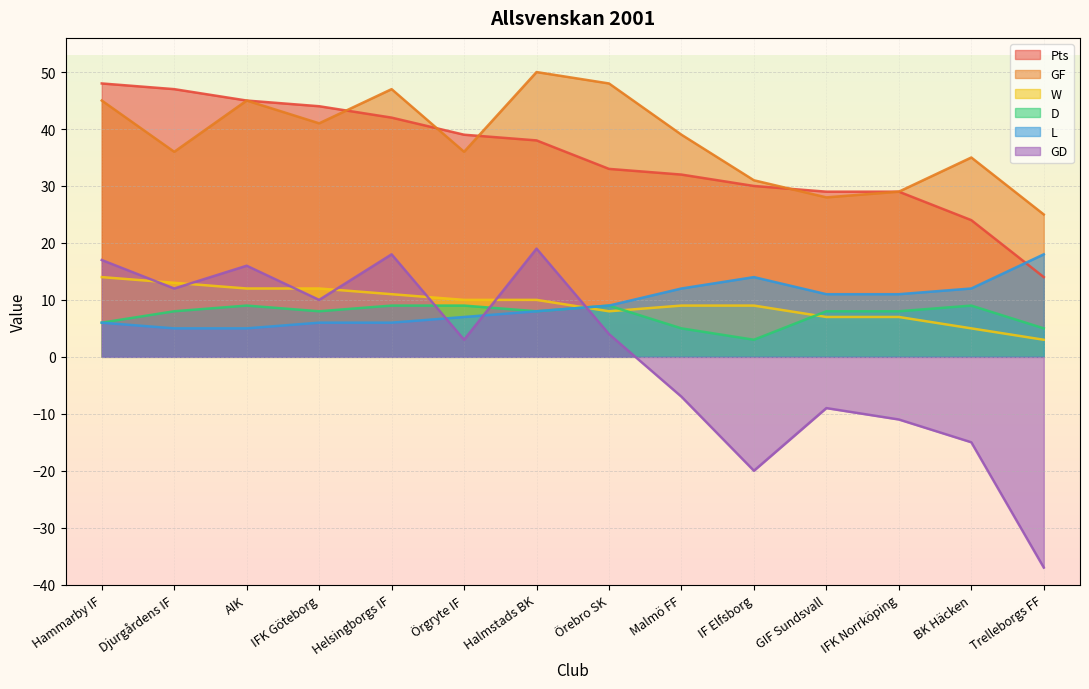

True or false: GF has a value of 10 at Örgryte IF.

False